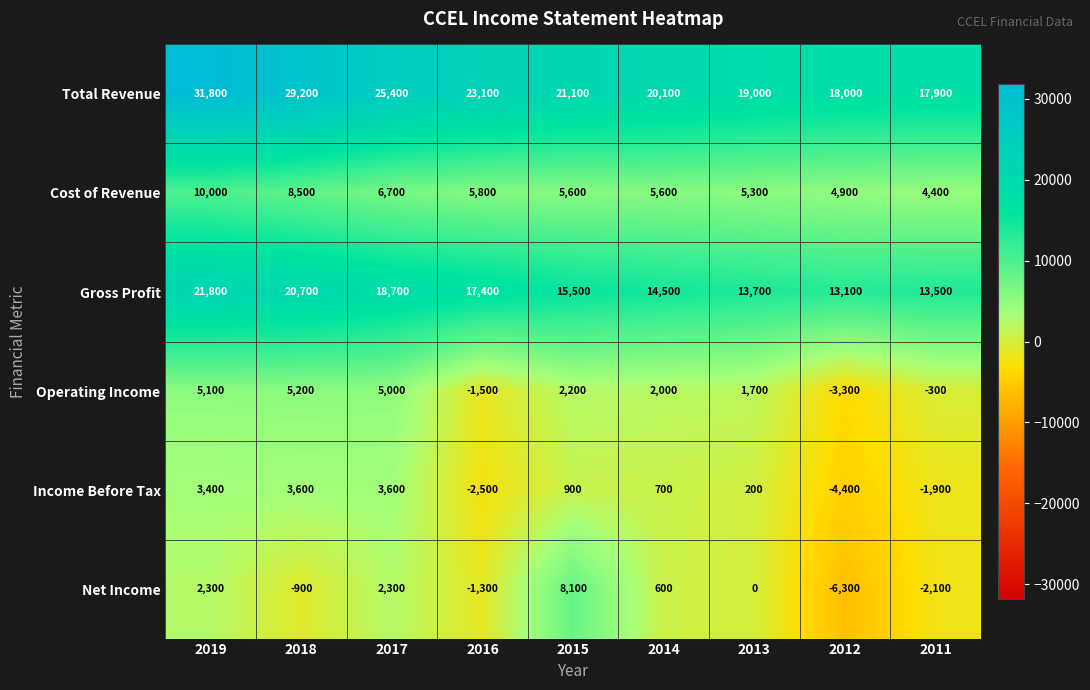

The Net Income series shows -900 at 2018. True or false?

True